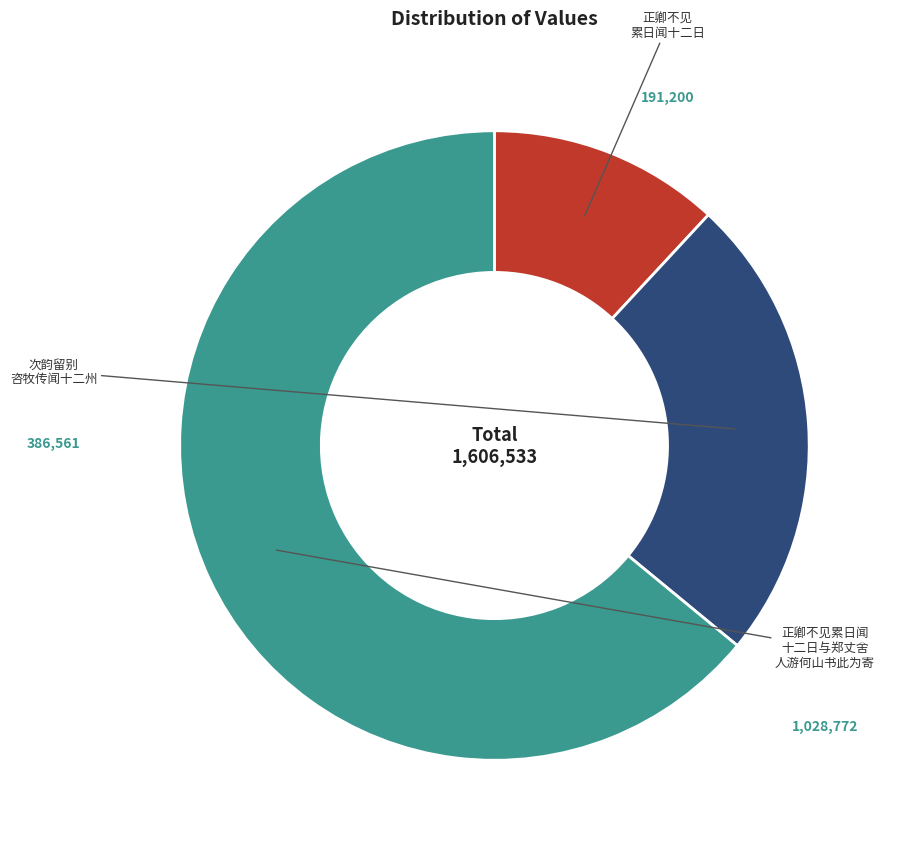

Is there any slice that represents more than half of the pie?

Yes